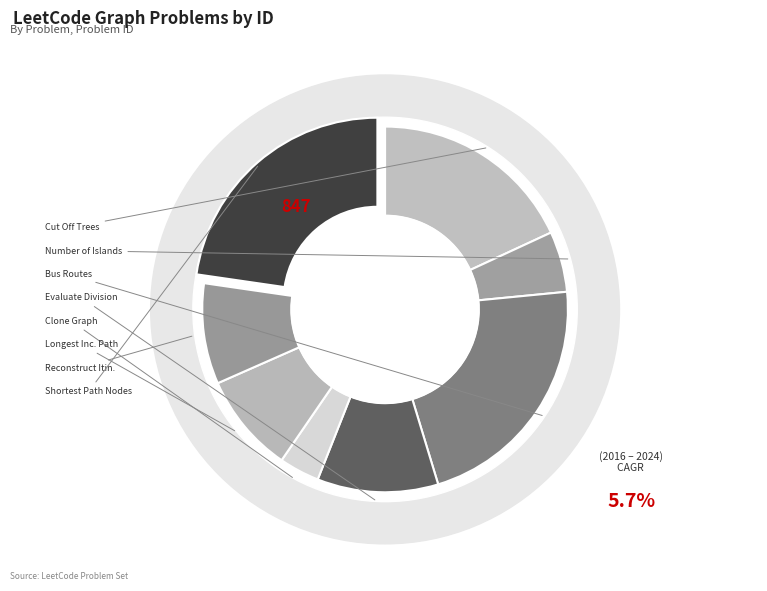

Which has a higher value, Number of Islands or Cut Off Trees for Golf Event?

Cut Off Trees for Golf Event